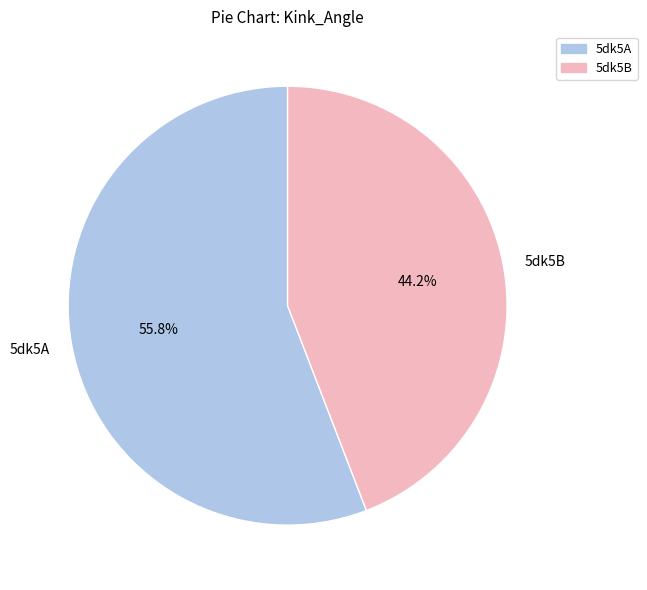

True or false: 5dk5A accounts for 44% of the total.

False